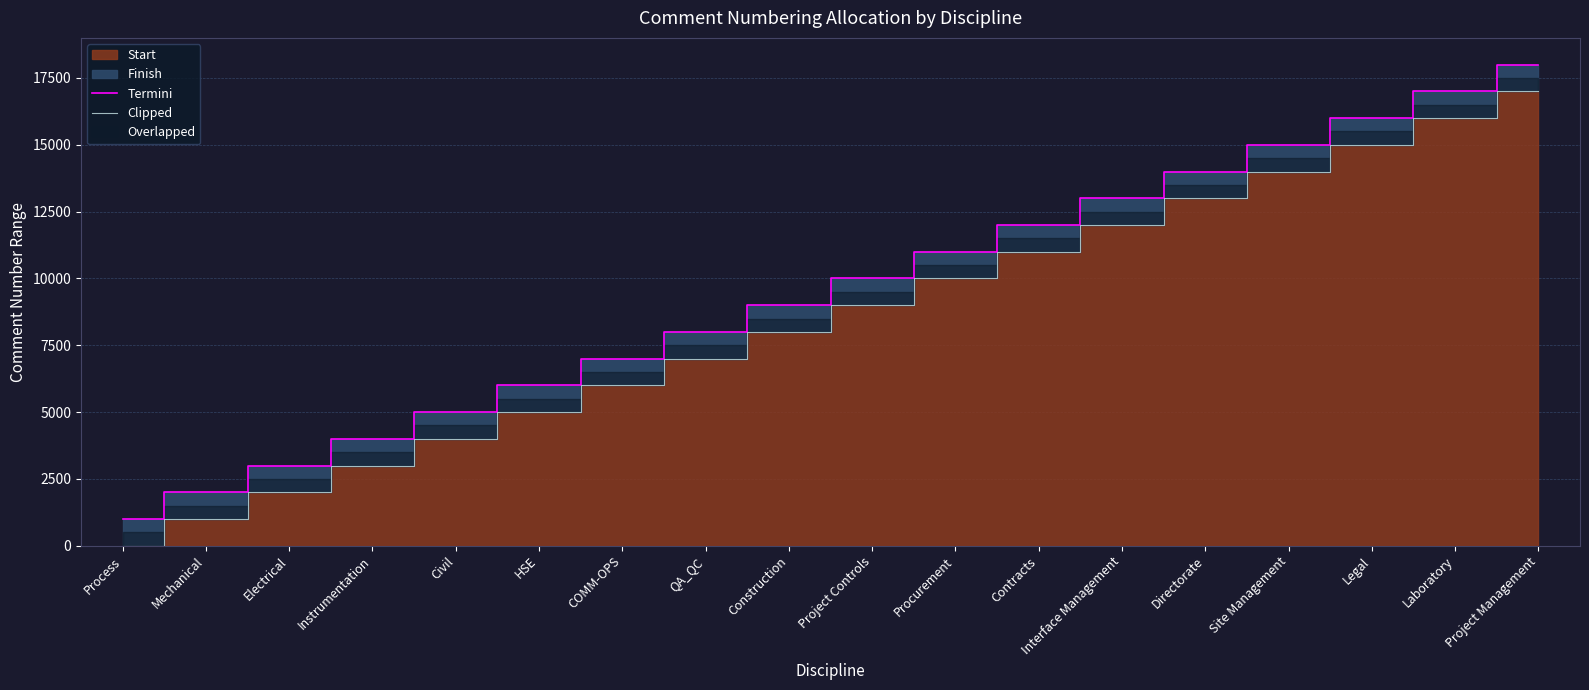

What is the difference between the second highest and minimum values in the Clipped series?

16000